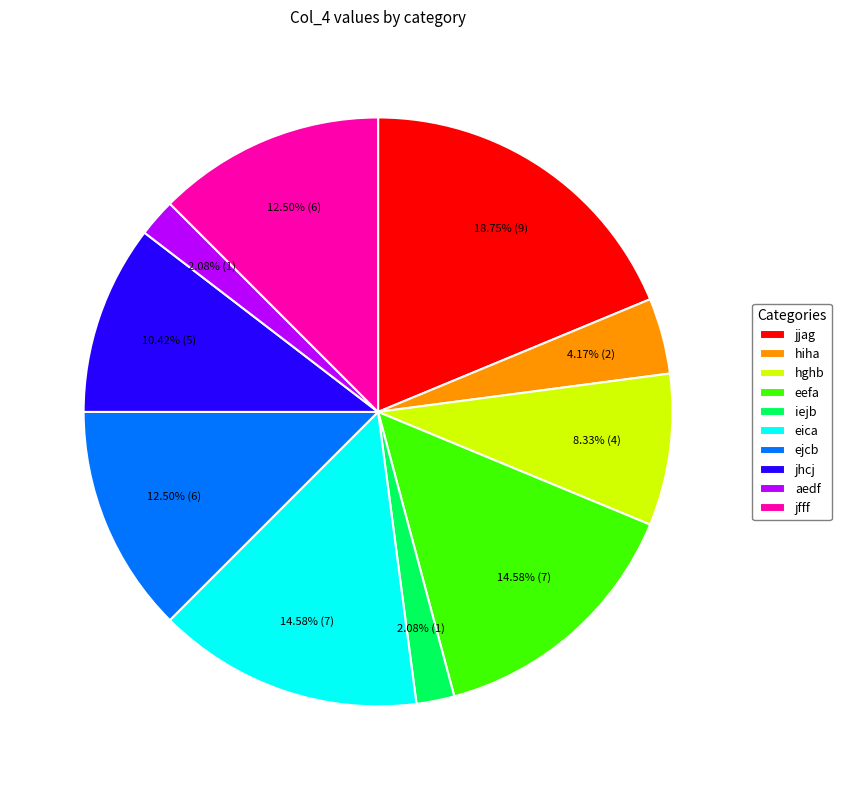

Is jhcj the majority of the pie?

No